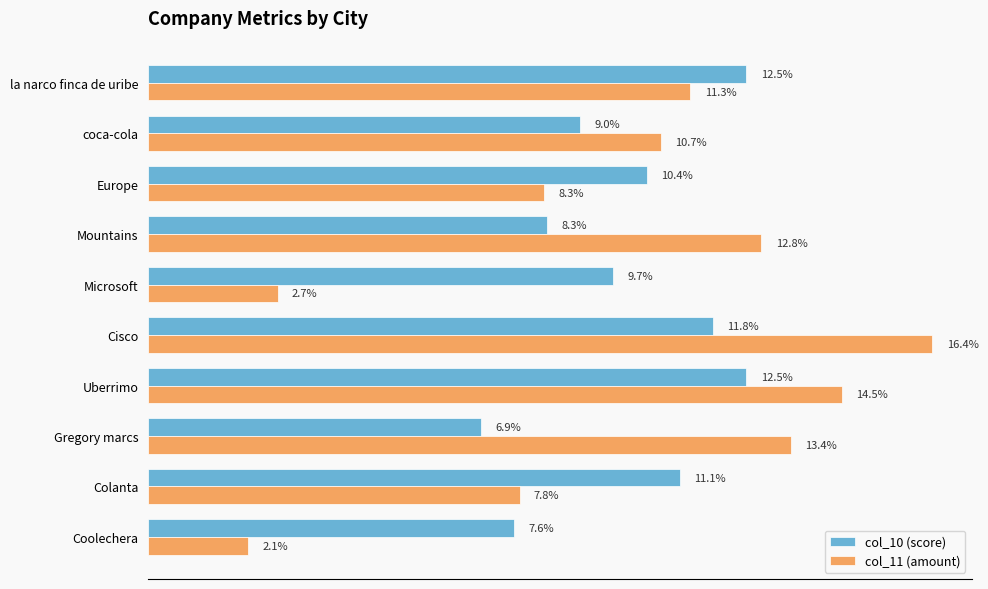

Where is col_10 (score) nearest to the value 9?

coca-cola